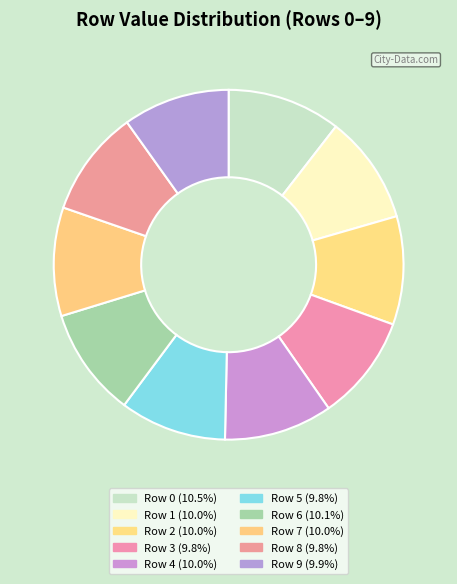

Which slice is the smallest?

3